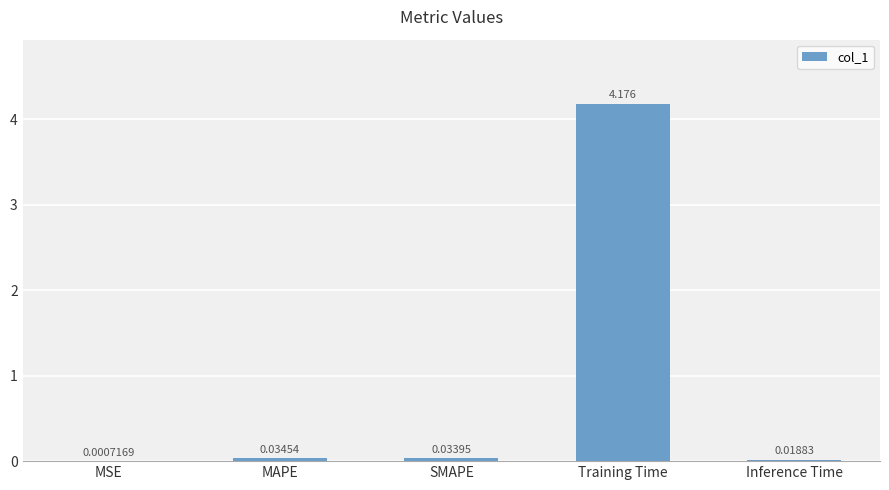

Which category has the highest value across all series?

Training Time